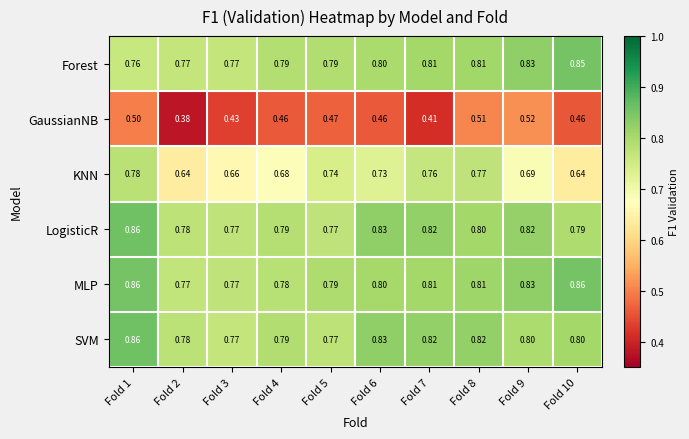

Between Fold 1 and Fold 6, which series saw the biggest shift?

MLP